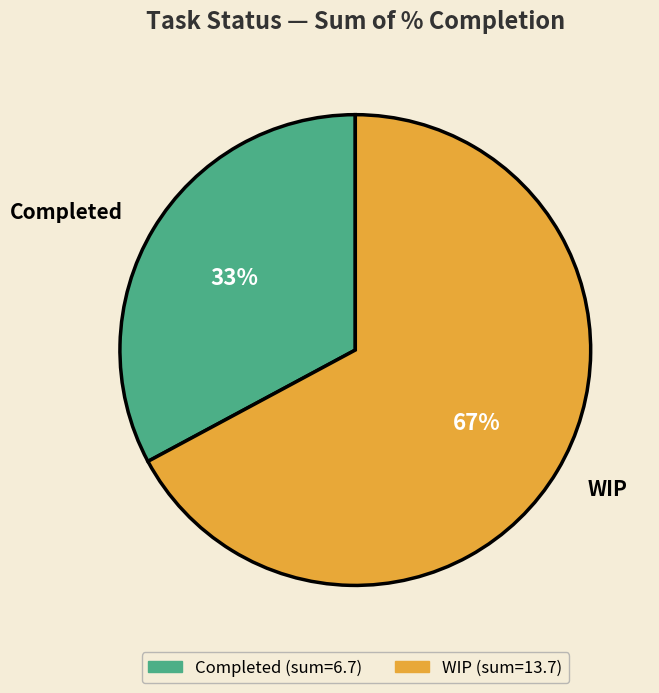

Which slice represents more than half of the pie?

WIP